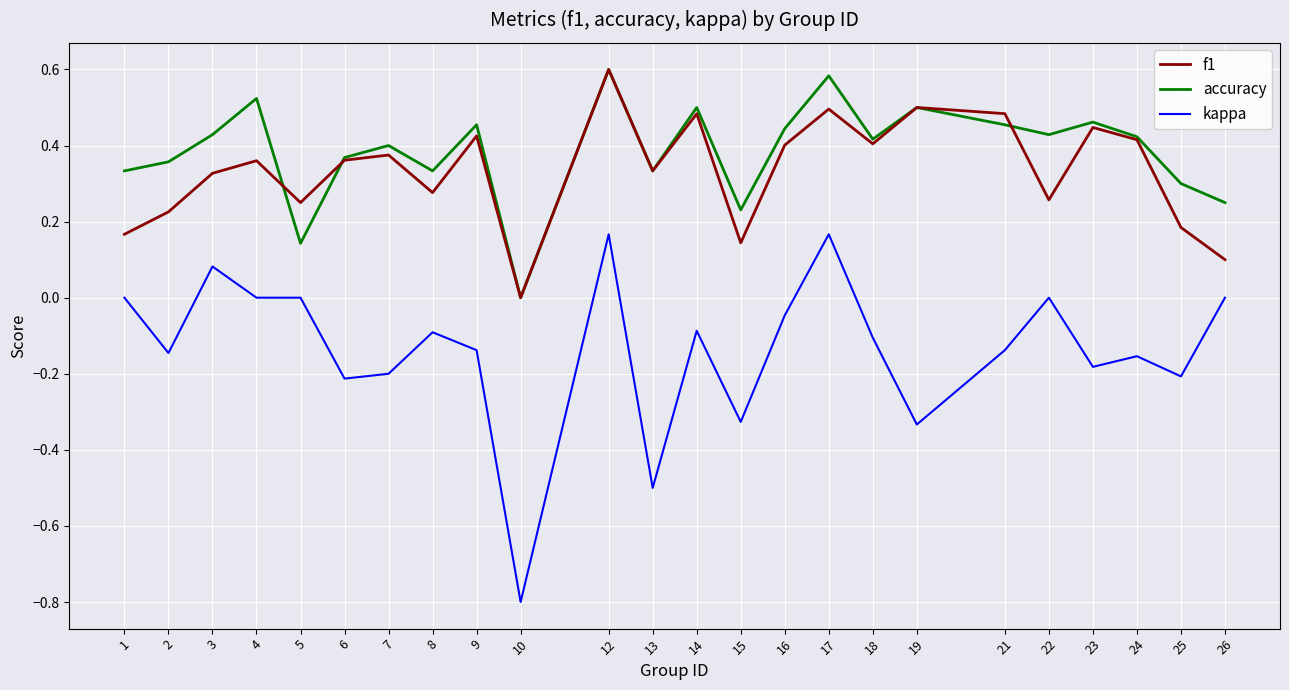

Is it true that f1 equals 0.7 at 18?

False